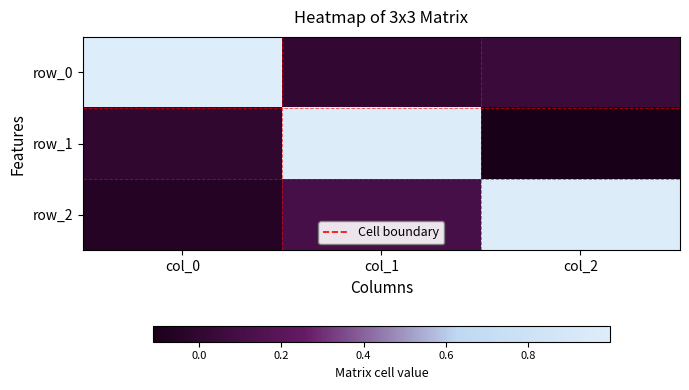

What is the minimum value shown in the chart?

-0.1